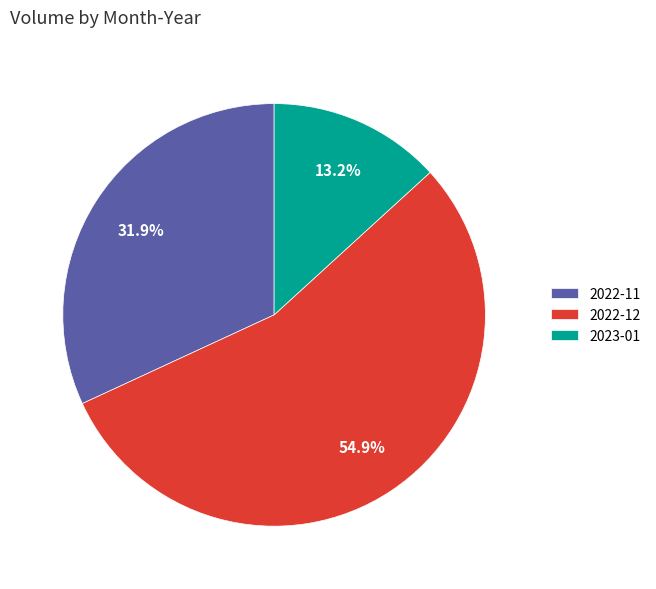

To the nearest percent, what is the average slice percentage?

33%